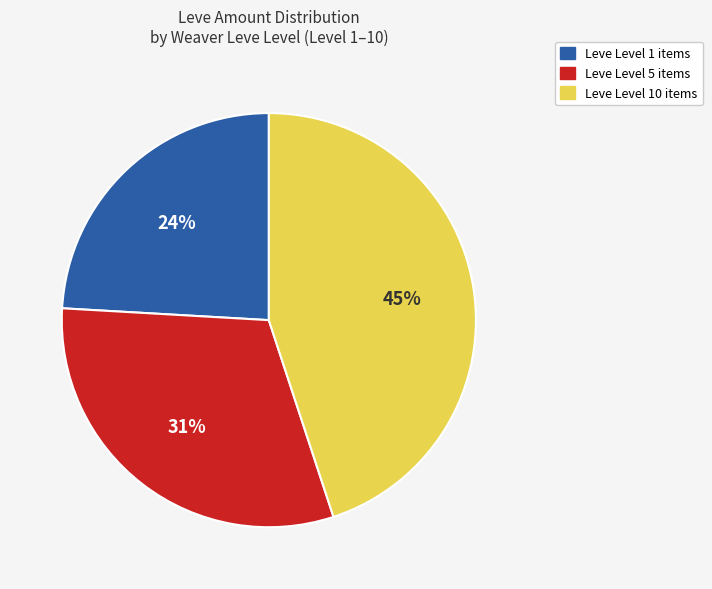

Does any single category account for the majority?

No